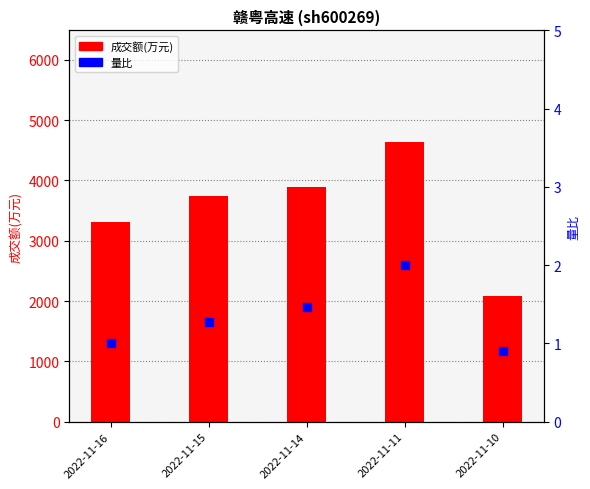

Which series contains the highest Y value?

成交额(万元)